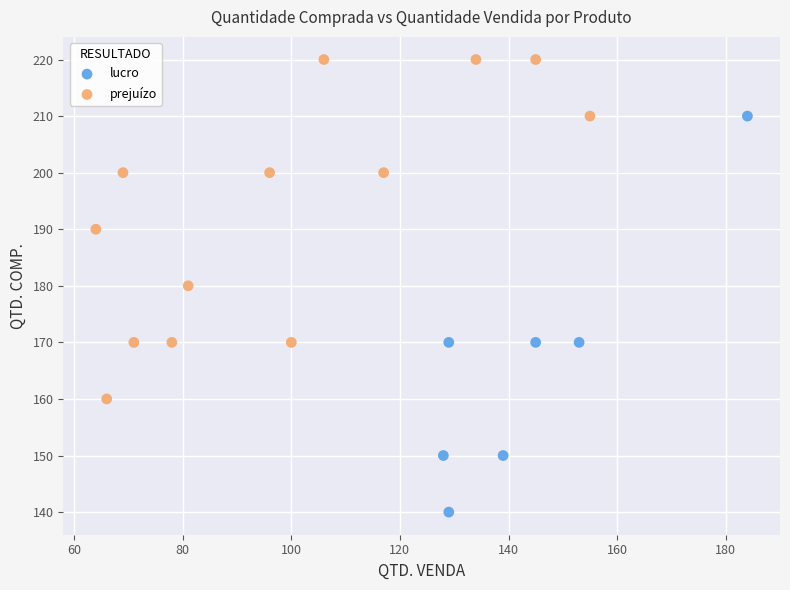

What are all the series names shown in the legend?

lucro, prejuízo